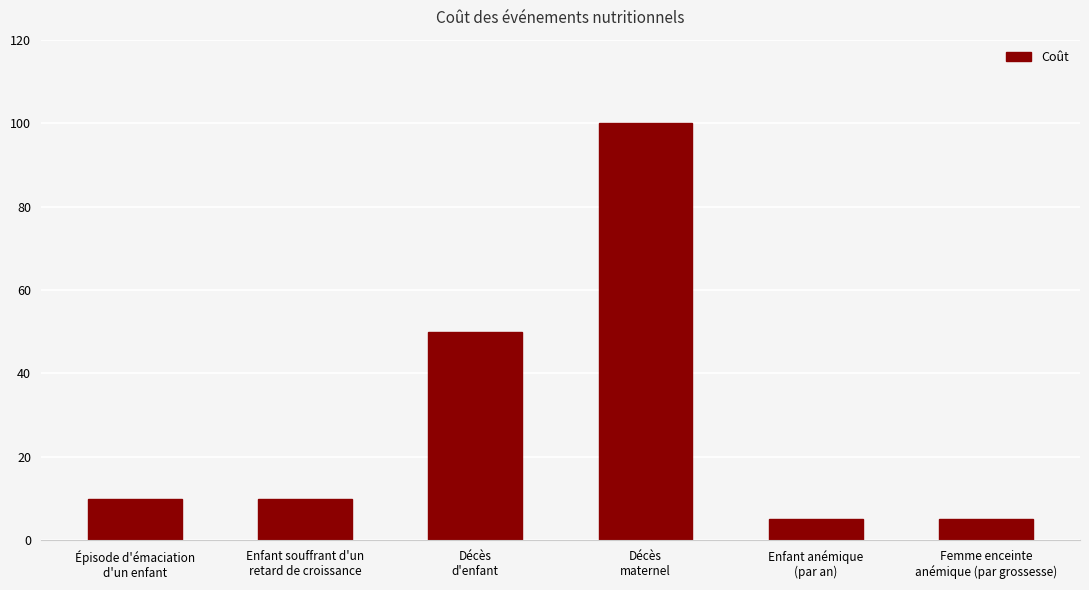

Reading left to right, what are all the values shown in this chart?

10	10	50	100	5	5